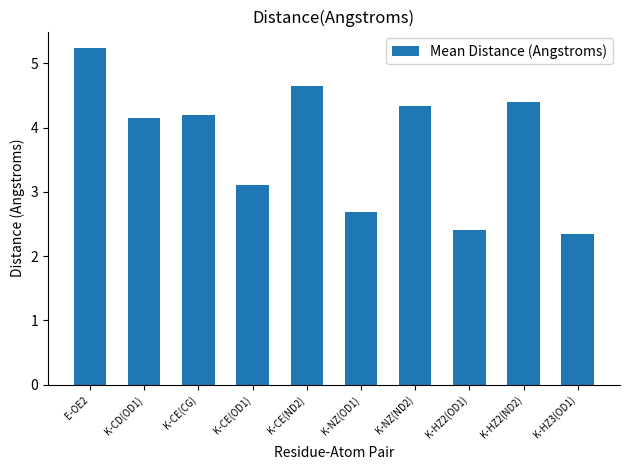

What is the ratio of the value at K-NZ(OD1) to the value at E-OE2?

0.5